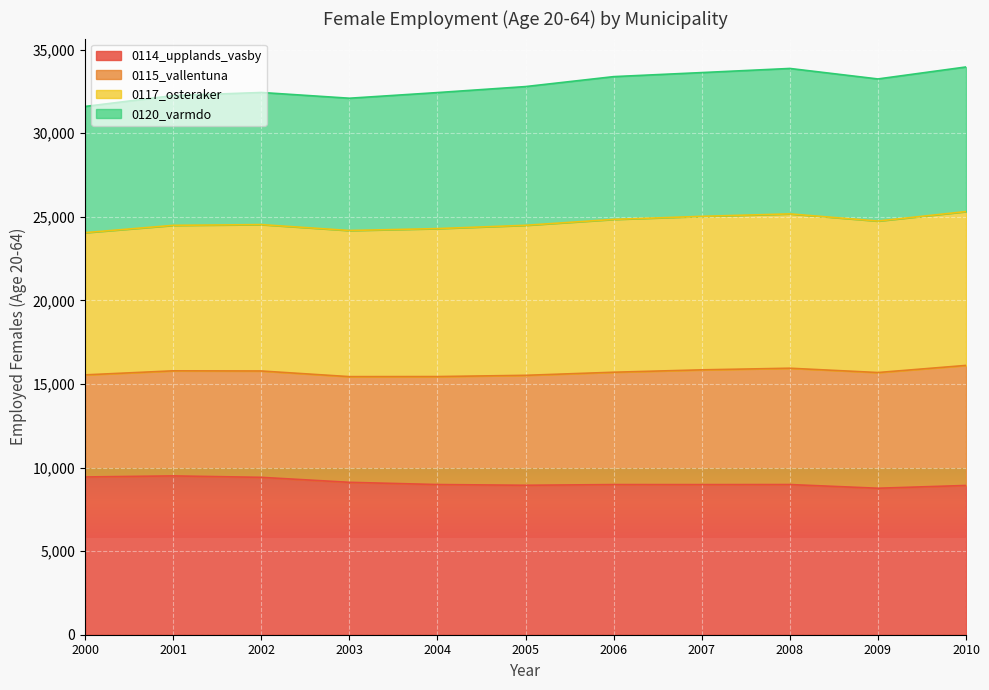

True or false: 0114_upplands_vasby has more than 2 interior local peaks.

True